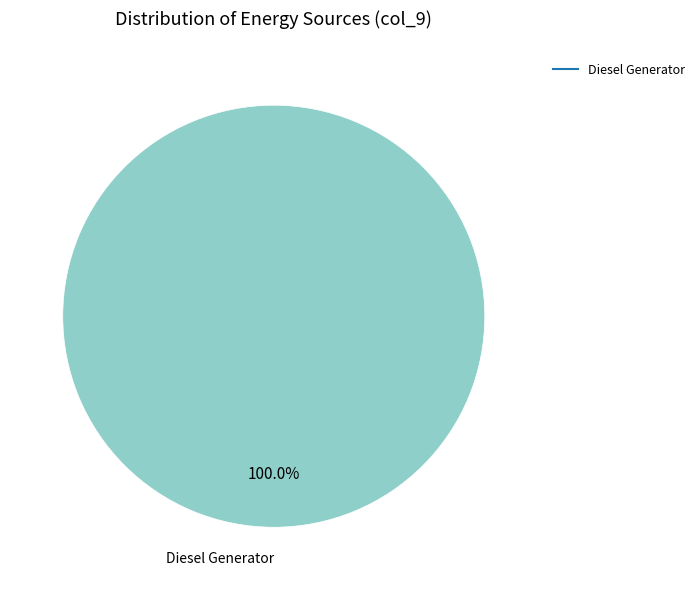

Does any single category account for the majority?

Yes